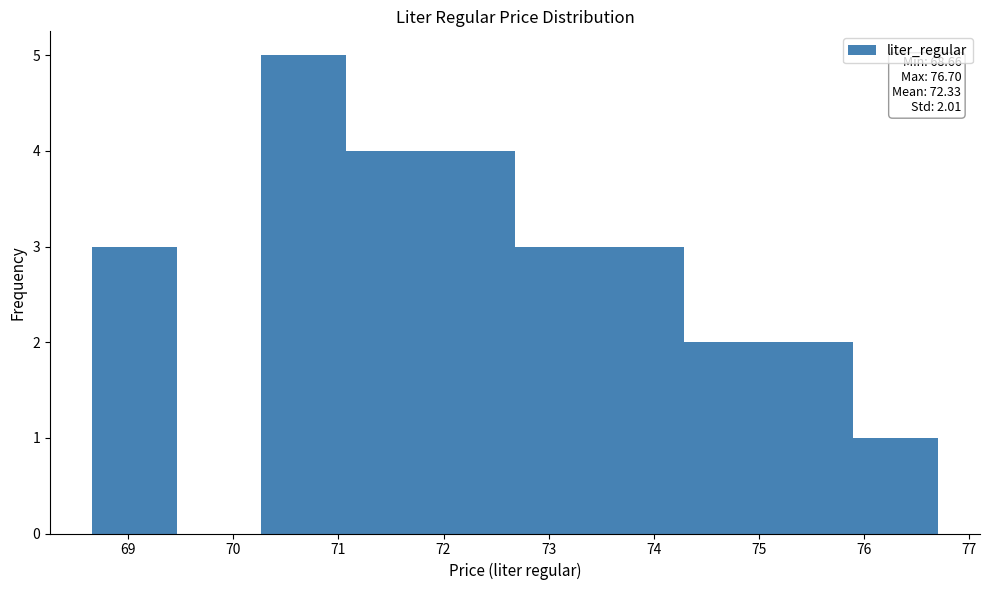

Over which range of the x-axis is the bar tallest?

70.3 to 71.1